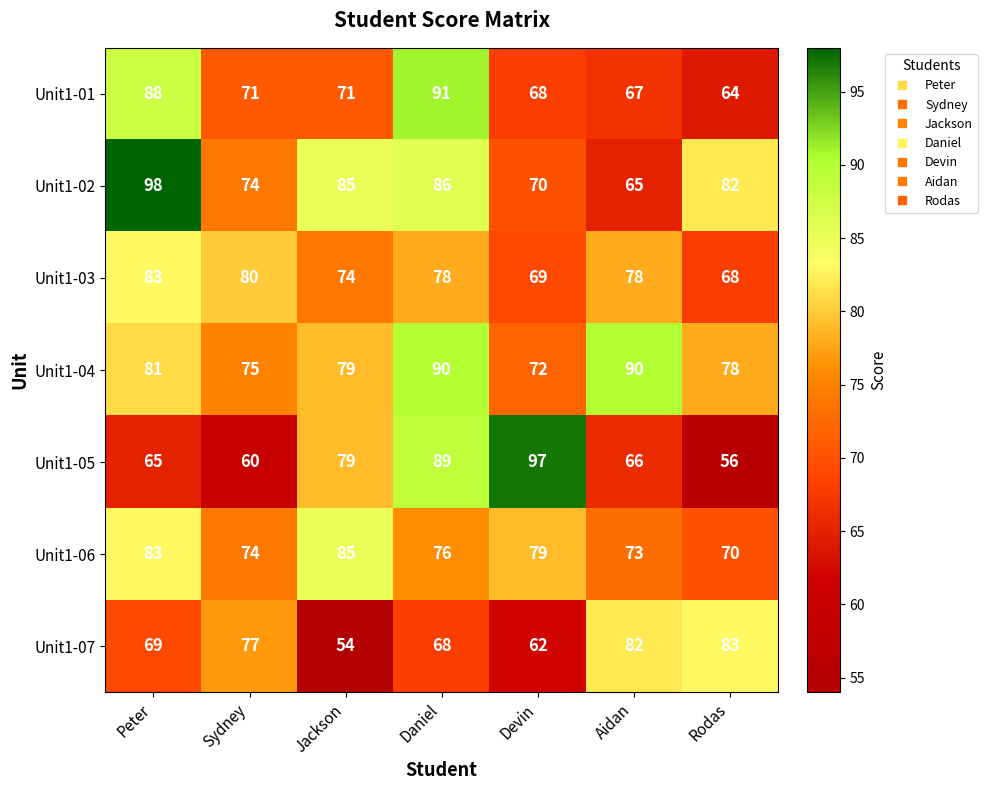

At which label is Unit1-07 closest to 68?

Daniel